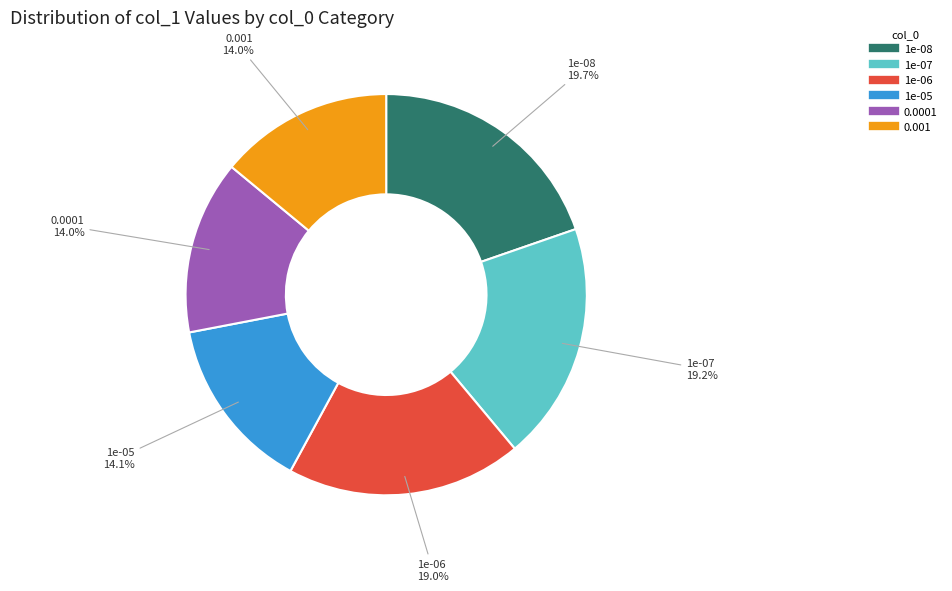

Which has a higher value, 1e-08 or 1e-06?

1e-08